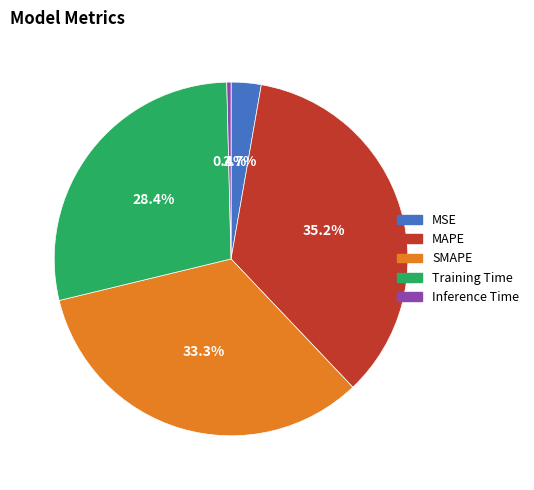

To the nearest percent, what is the difference between the Inference Time and SMAPE slice percentages?

33%